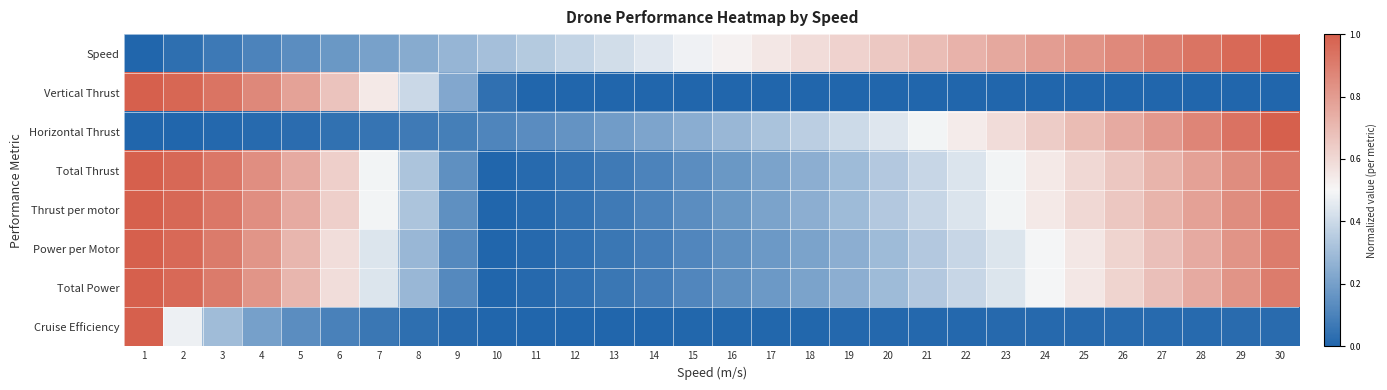

Rank the series by their maximum value, from highest to lowest.

Speed, Vertical Thrust, Horizontal Thrust, Total Thrust, Thrust per motor, Power per Motor, Total Power, Cruise Efficiency